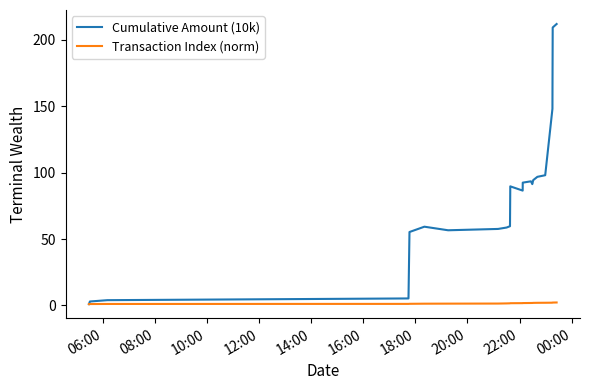

How many values in the Cumulative Amount (10k) series exceed 89?

11